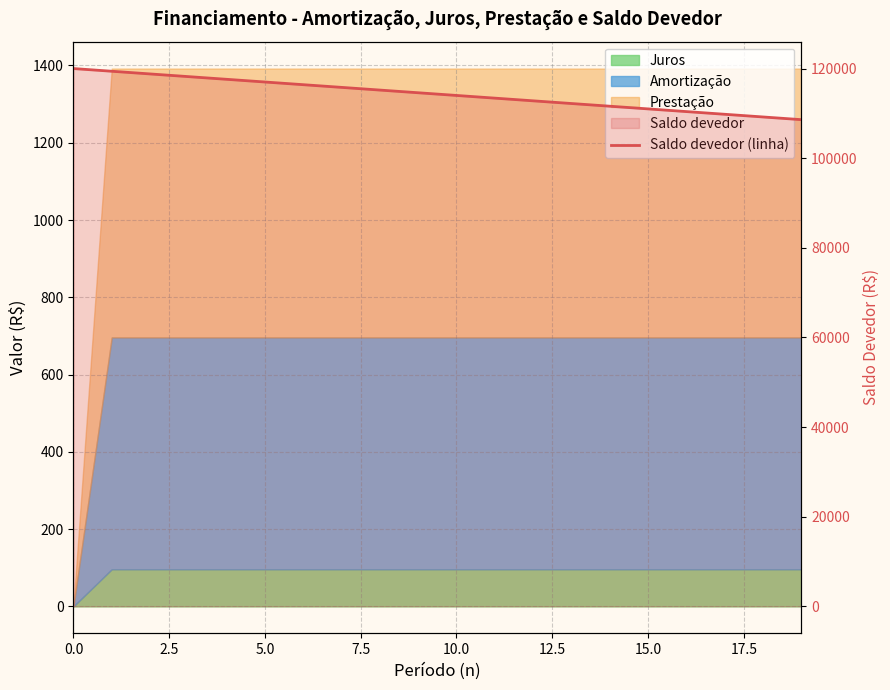

What is the label of the 2nd point from the right?

18